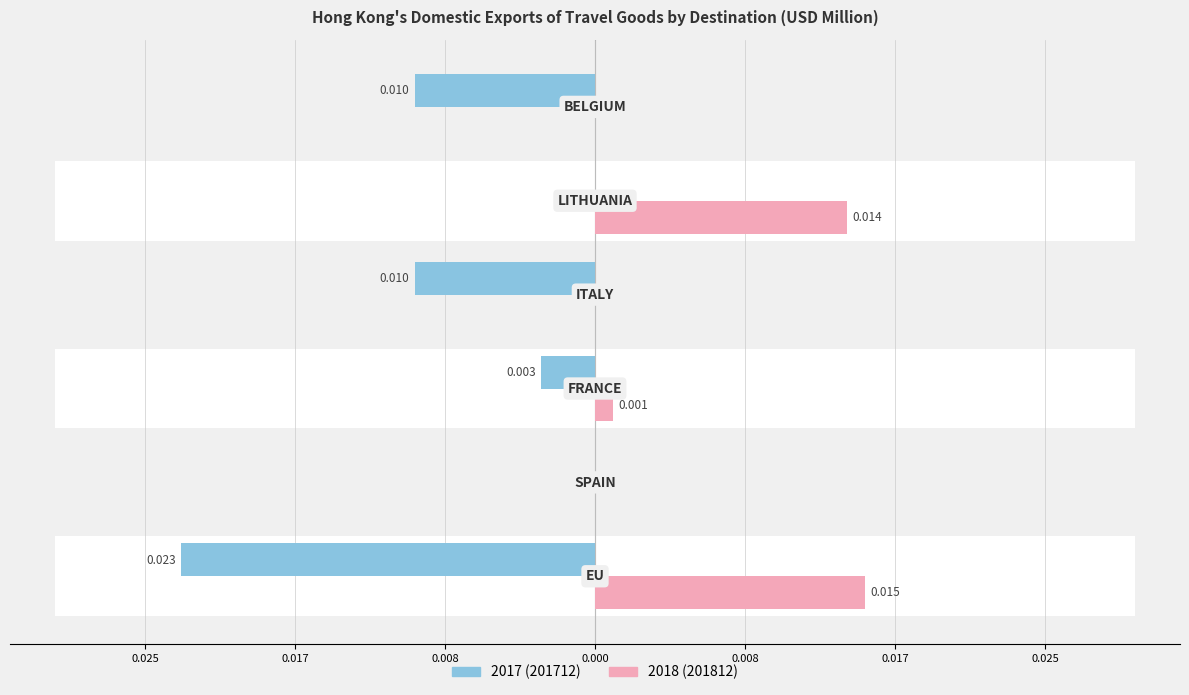

Which category has the lowest value in the 201812 series?

SPAIN